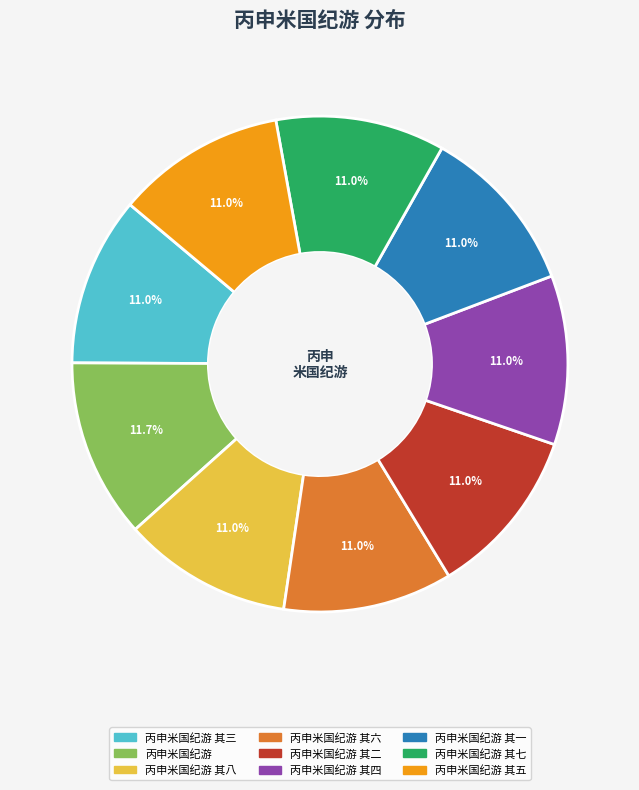

How many slices are in this pie chart?

9